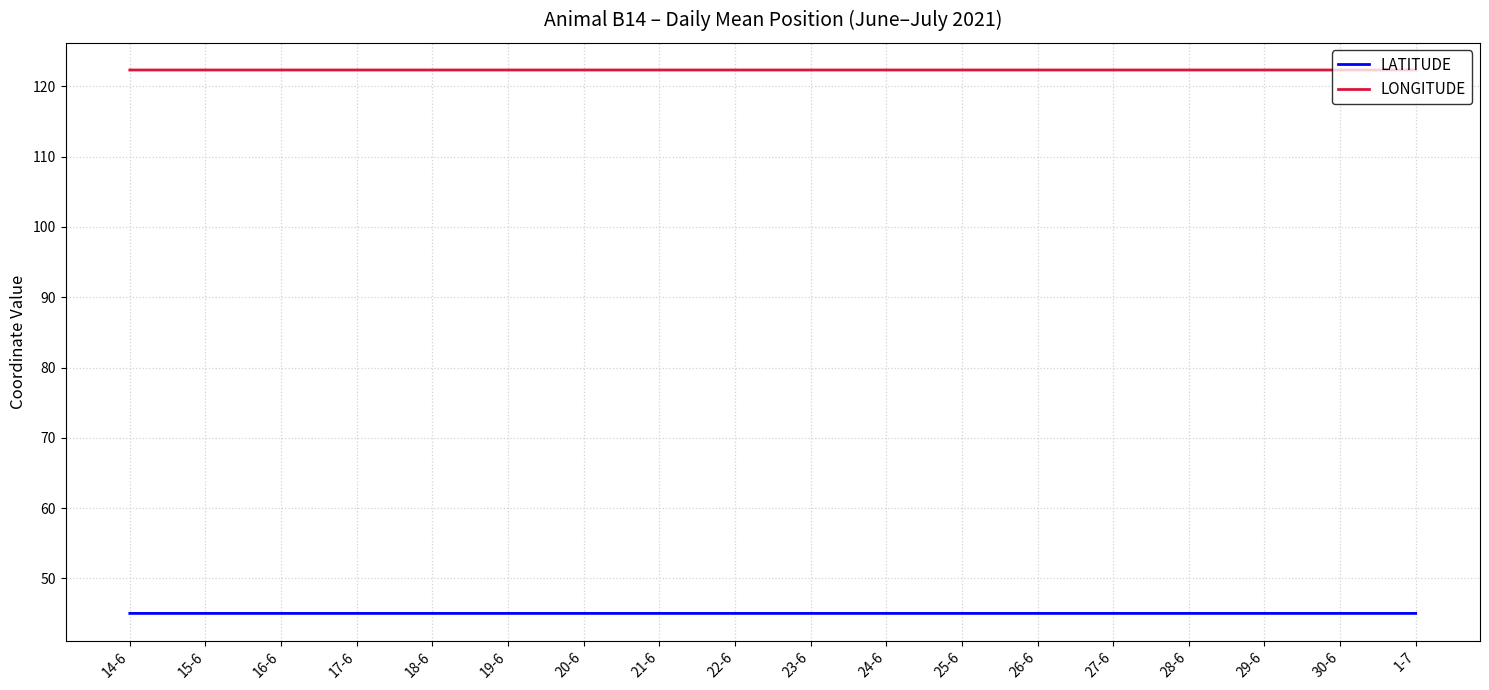

List the series in order of their overall mean, lowest first.

LATITUDE, LONGITUDE